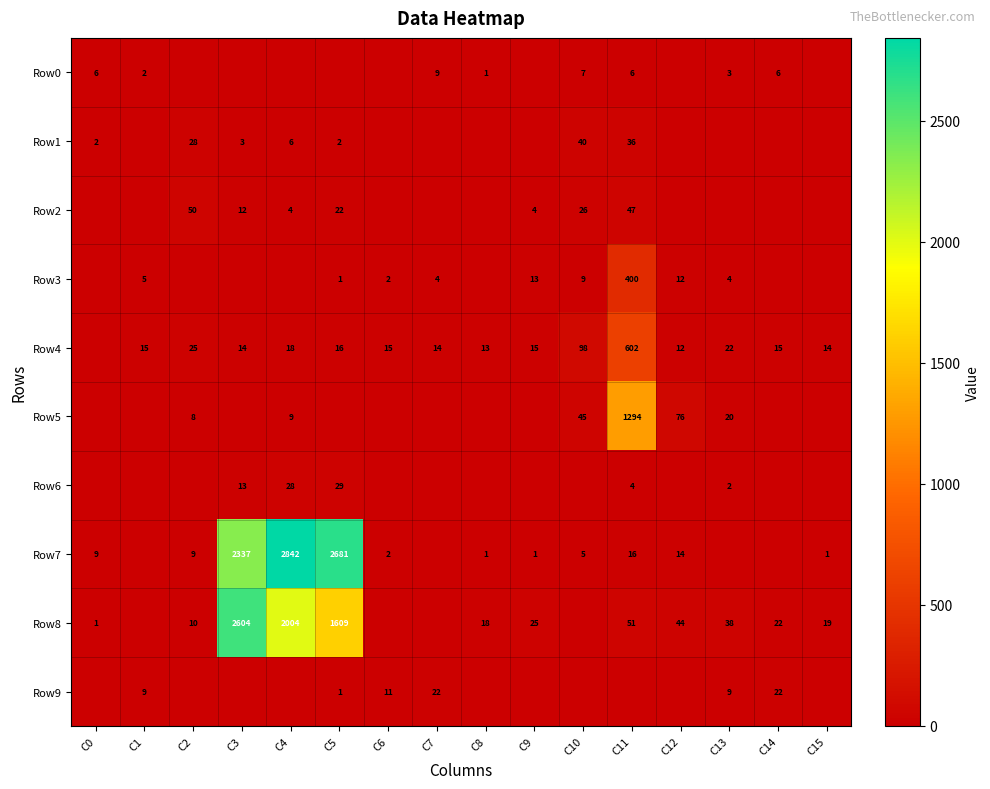

True or false: Row8 has a value of 2004 at C4.

True